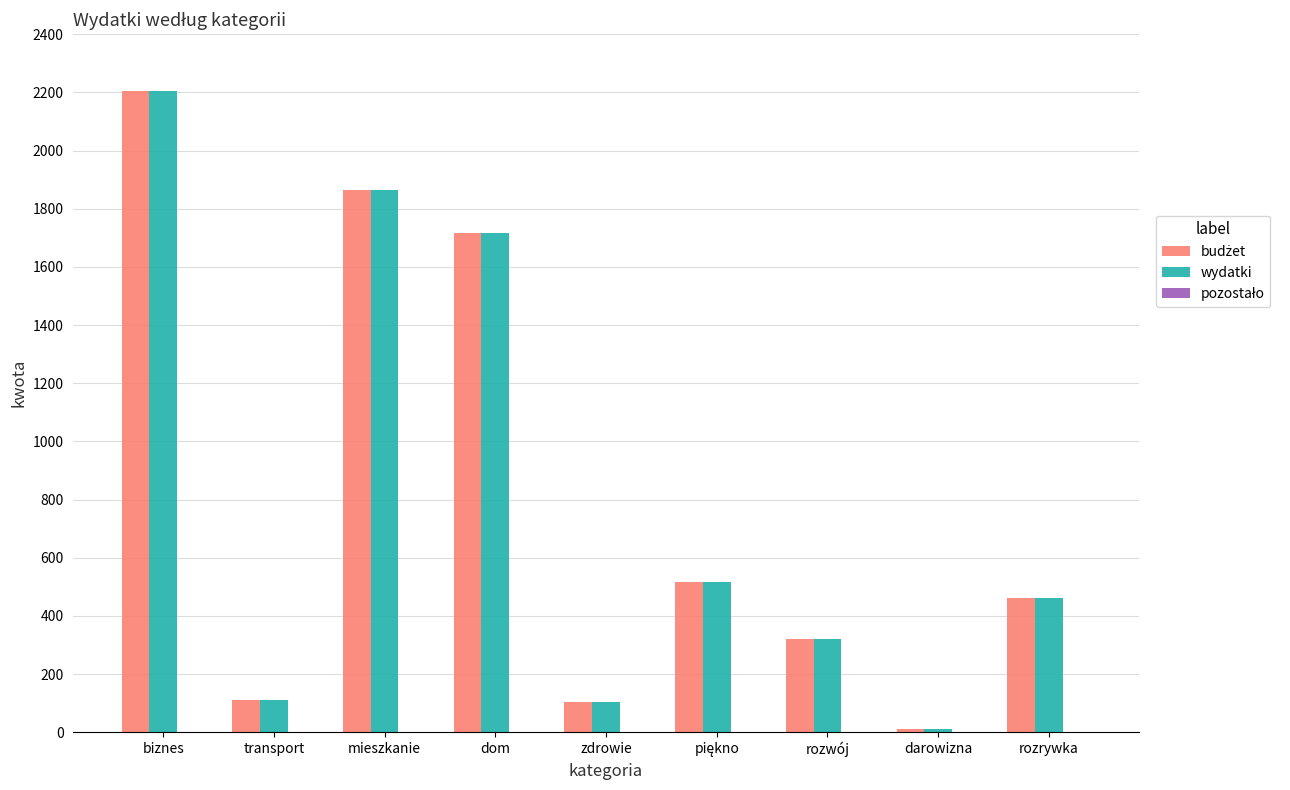

What is the difference between the wydatki values at biznes and mieszkanie?

341.0